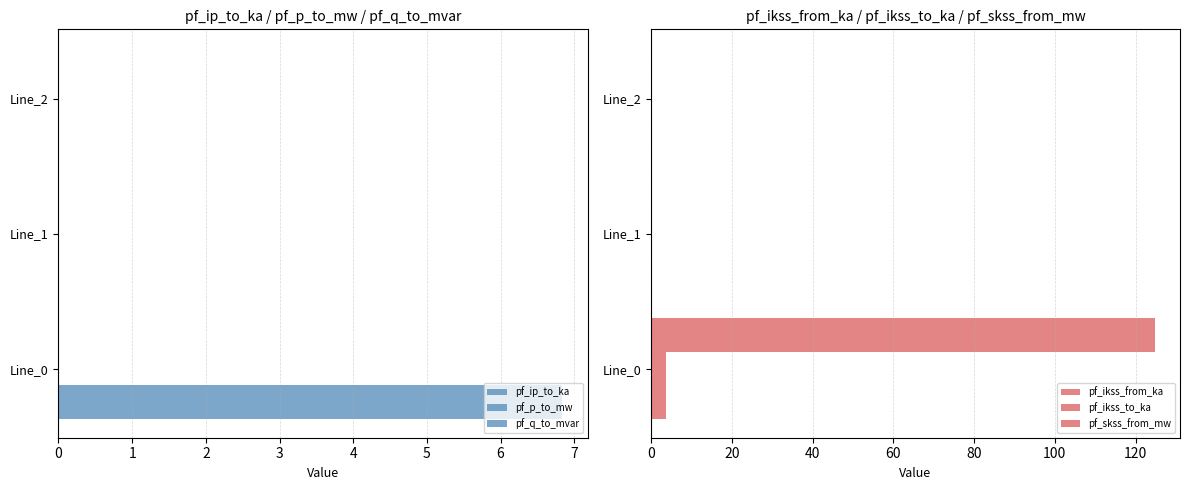

True or false: pf_p_to_mw has a value of 0.1 at 1.

False